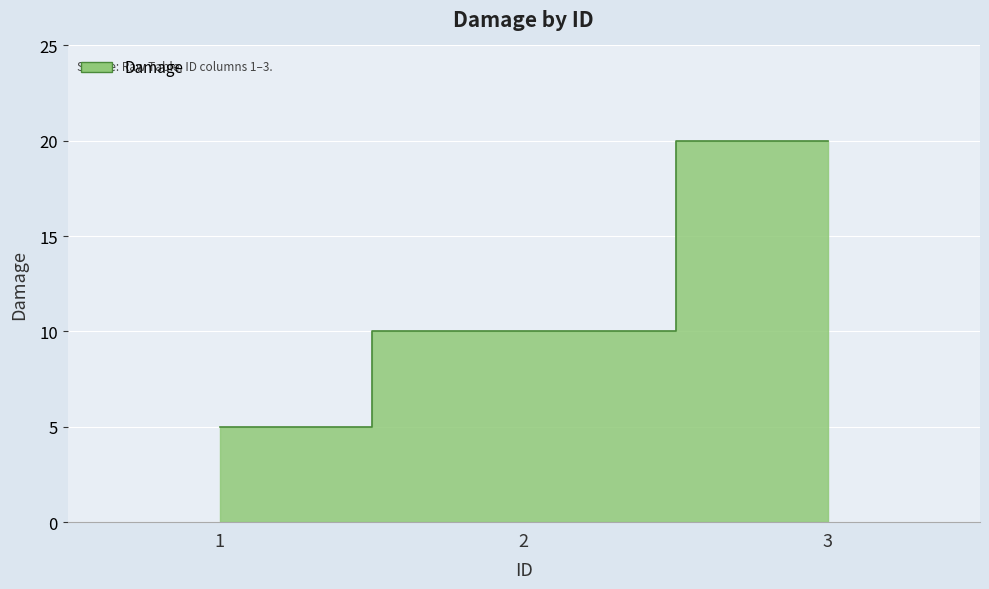

How many values are between 5 and 20?

3